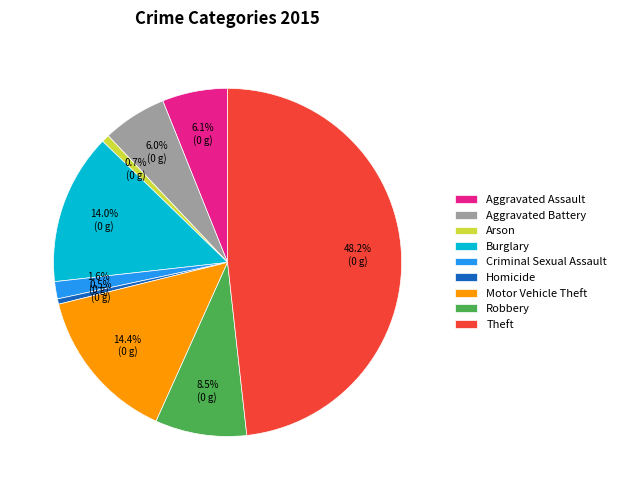

Is the sum of Aggravated Battery and Robbery greater than half?

No